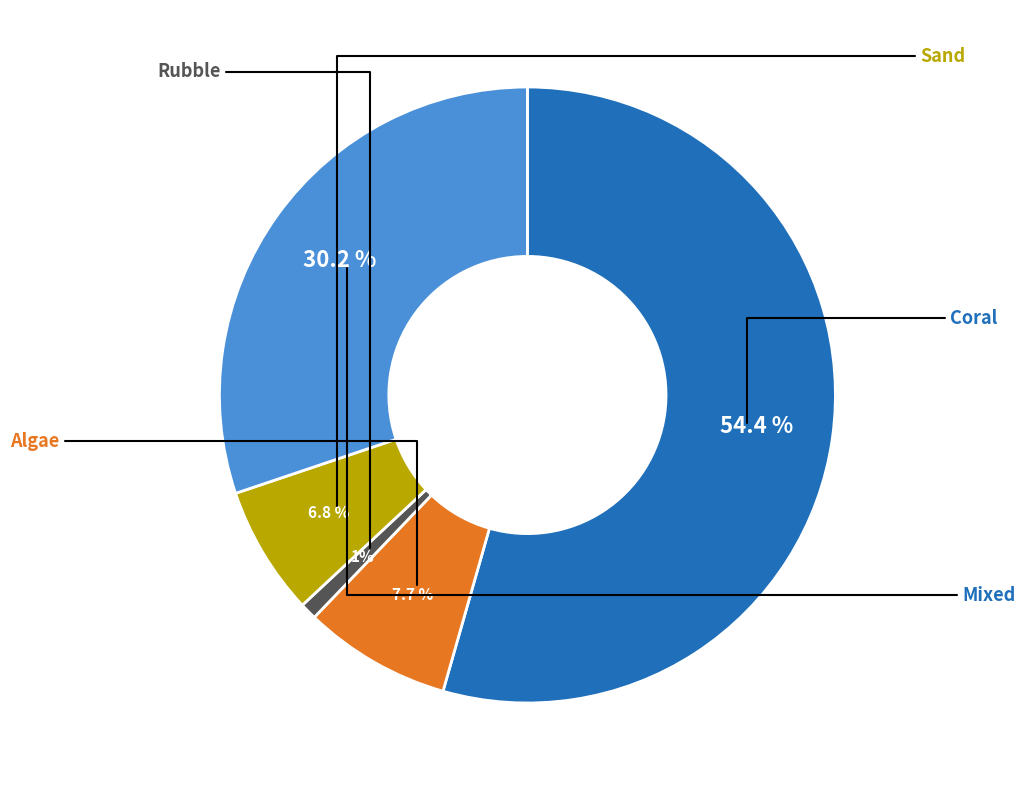

Is it true that Algae is 8% of the pie?

True